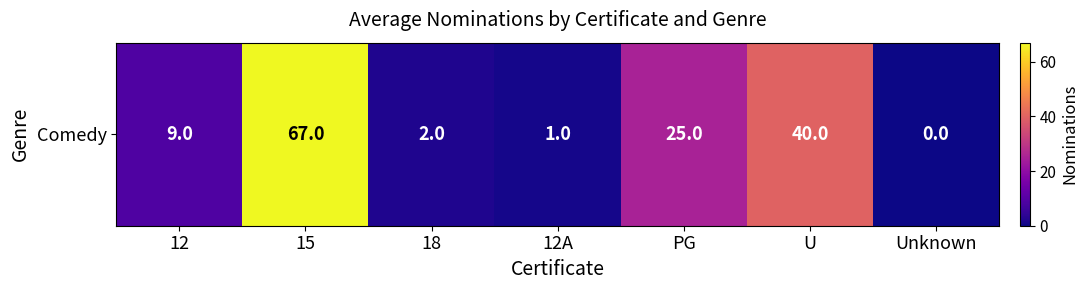

The value at PG is 25. True or false?

True